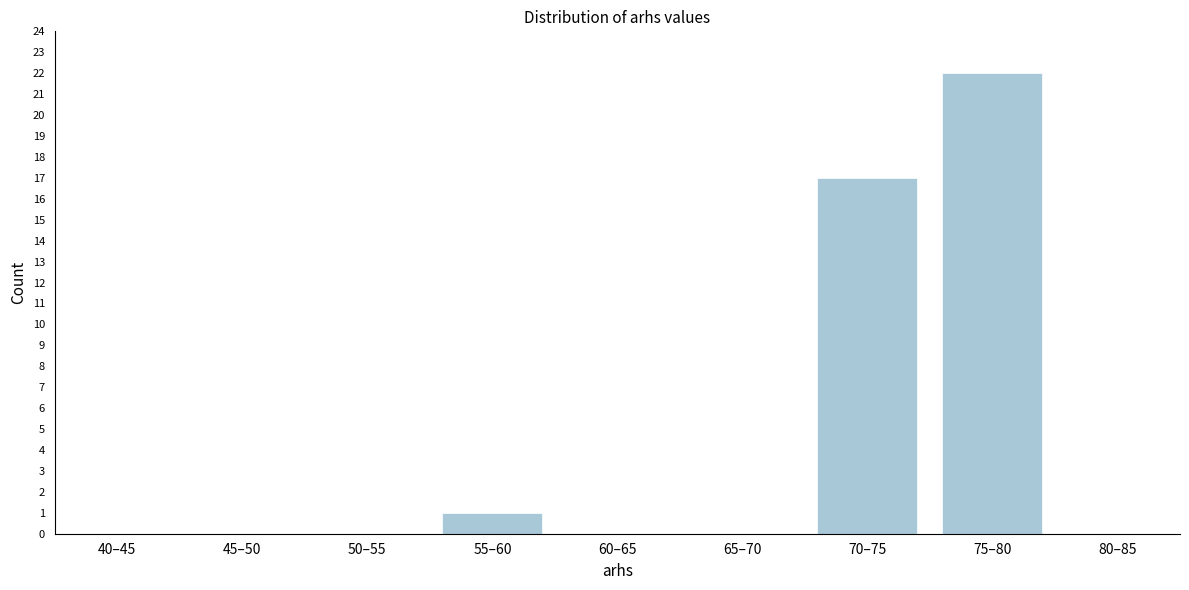

Reading left to right, transcribe all the data shown in this chart.

40–45=0	45–50=0	50–55=0	55–60=1	60–65=0	65–70=0	70–75=17	75–80=22	80–85=0